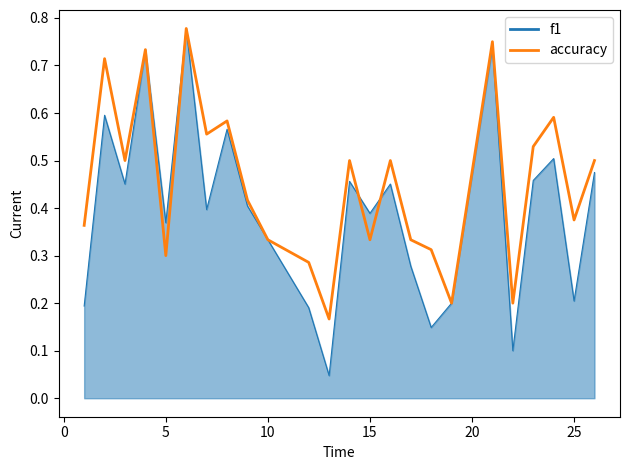

Rank the series by their average value, from lowest to highest.

f1, accuracy